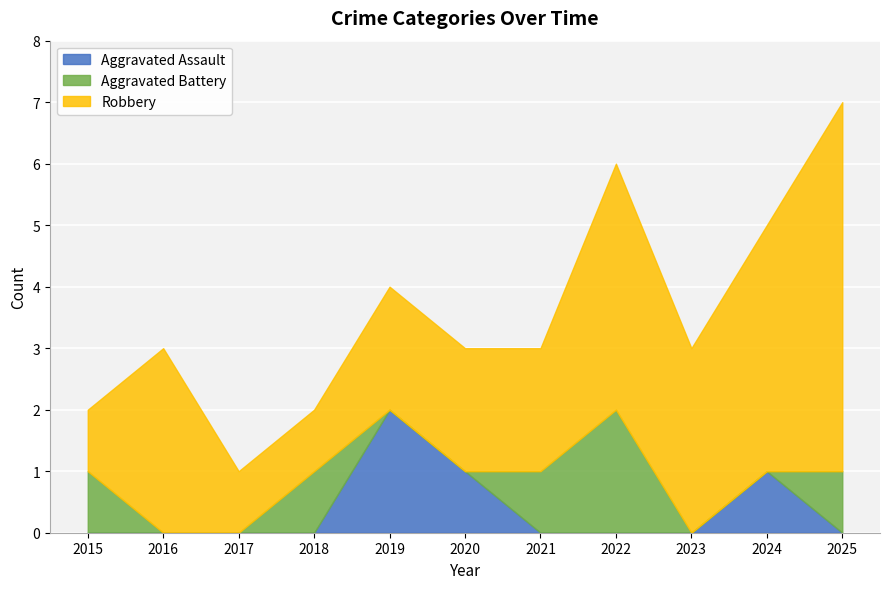

Which series has the widest spread of values?

Robbery